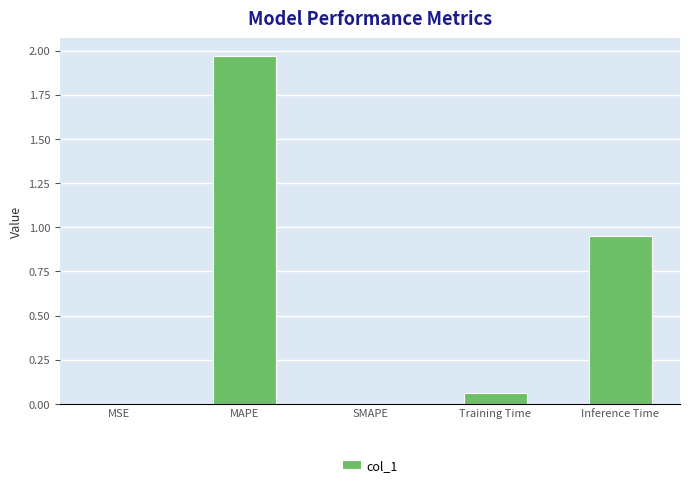

What is the difference between the values at Inference Time and Training Time?

0.9